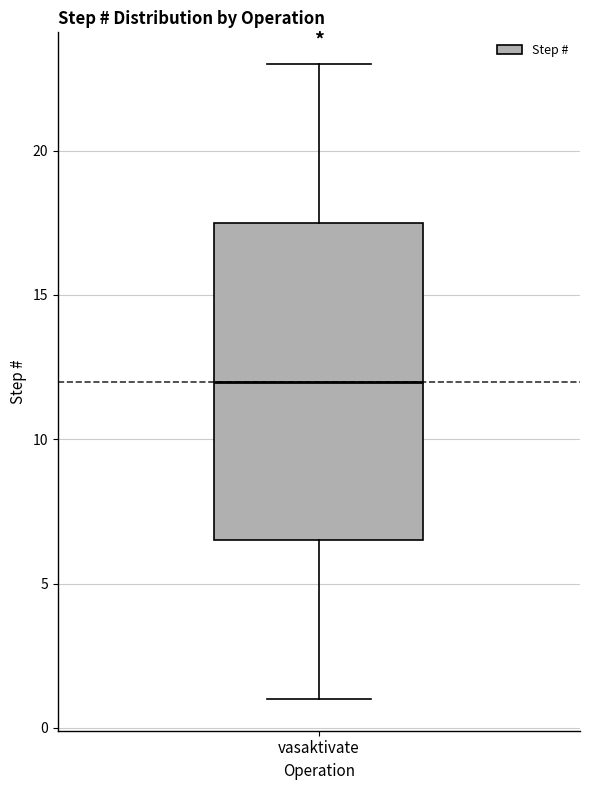

Transcribe this box plot: give where the median line is, the range the box spans, and where the two whiskers end, as read against the y-axis. The values are not printed on the chart, so give them approximately, as read against the axis.

median 12.0, box 6.5 to 17.5, whiskers 1.0 to 23.0